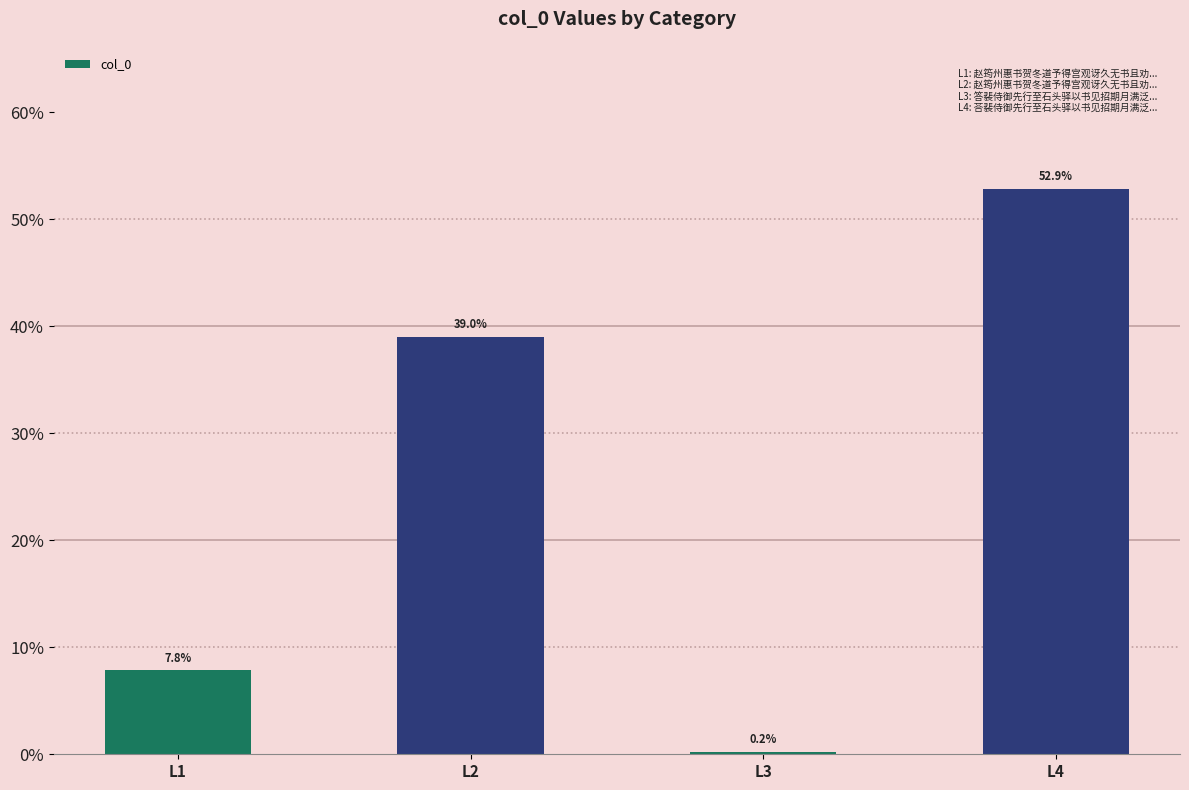

What is the sum of all values?

100.0